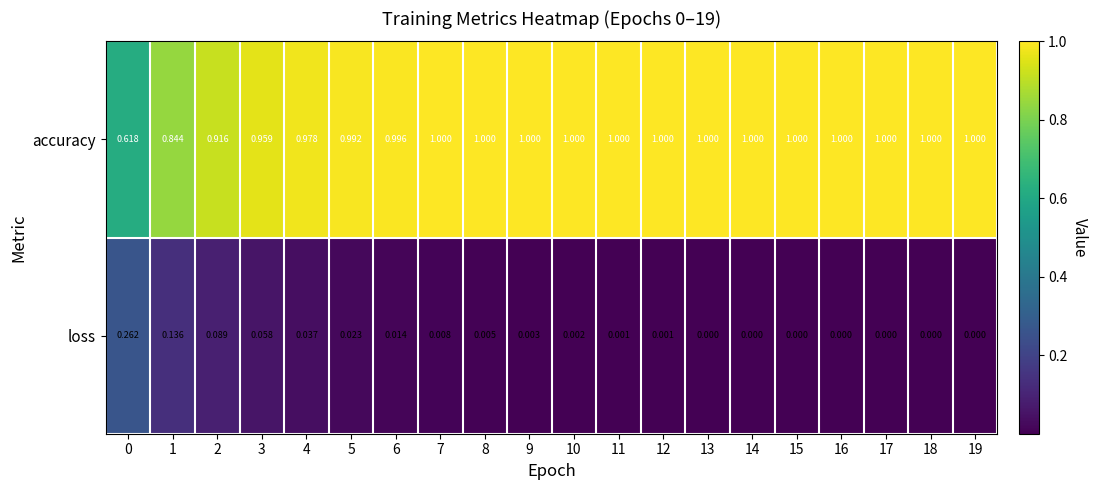

Which series has the largest range (max minus min)?

accuracy